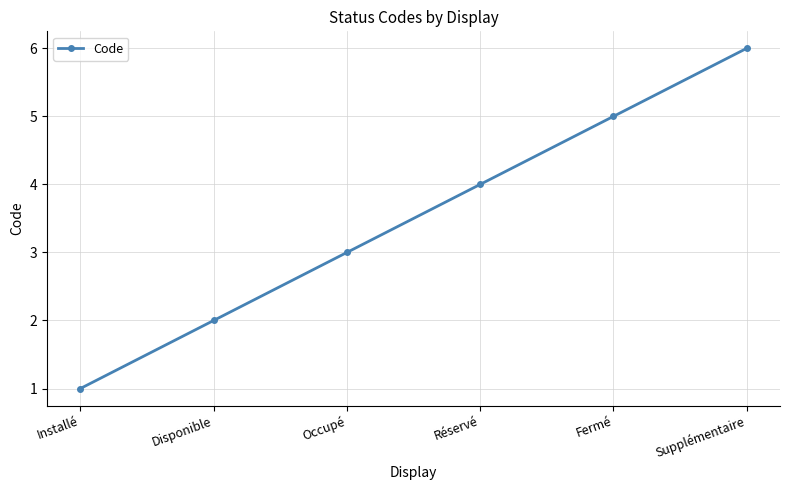

What is the greatest value displayed?

6